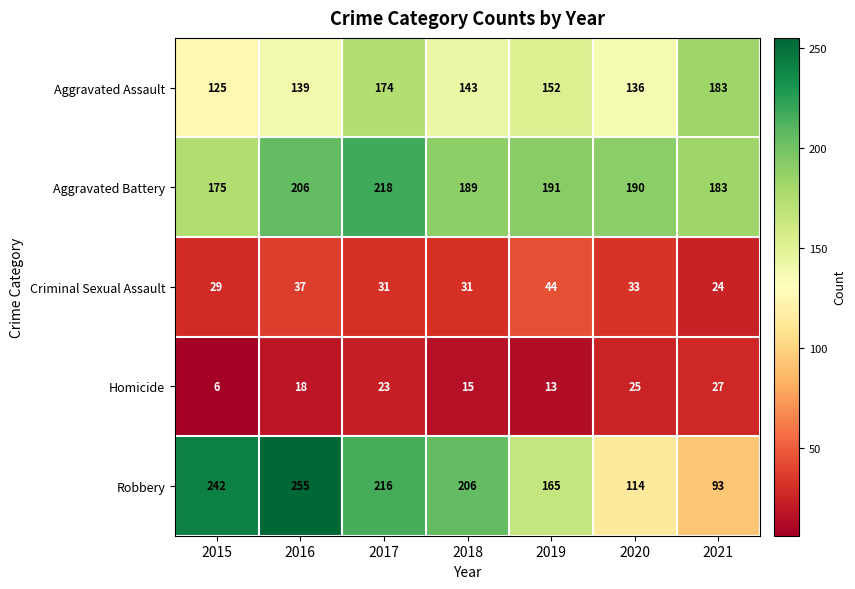

What is the total value across all series at 2015?

577